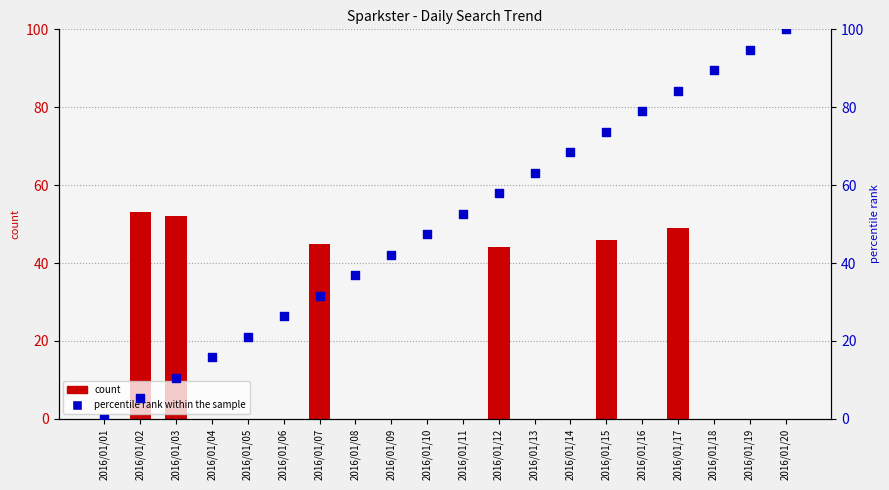

Which series contains the lowest Y value?

count